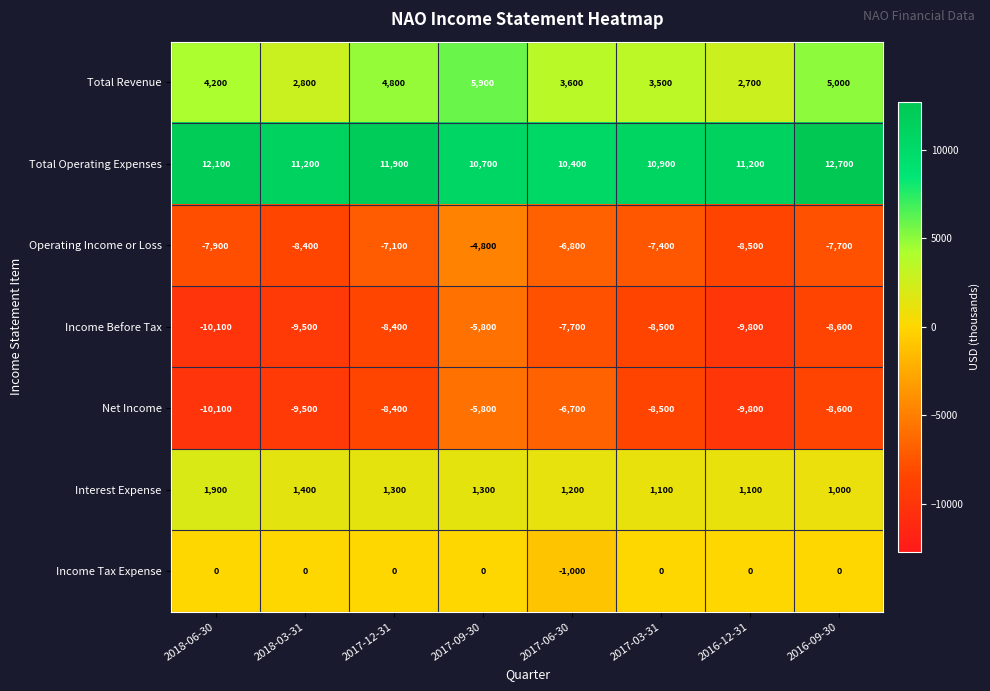

What is the difference between the maximum and second lowest values in the Total Operating Expenses series?

2000